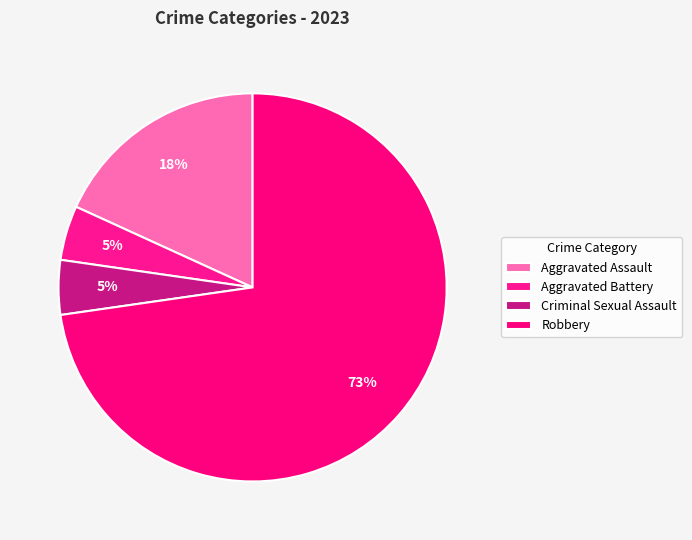

Count the number of slices in the pie.

4